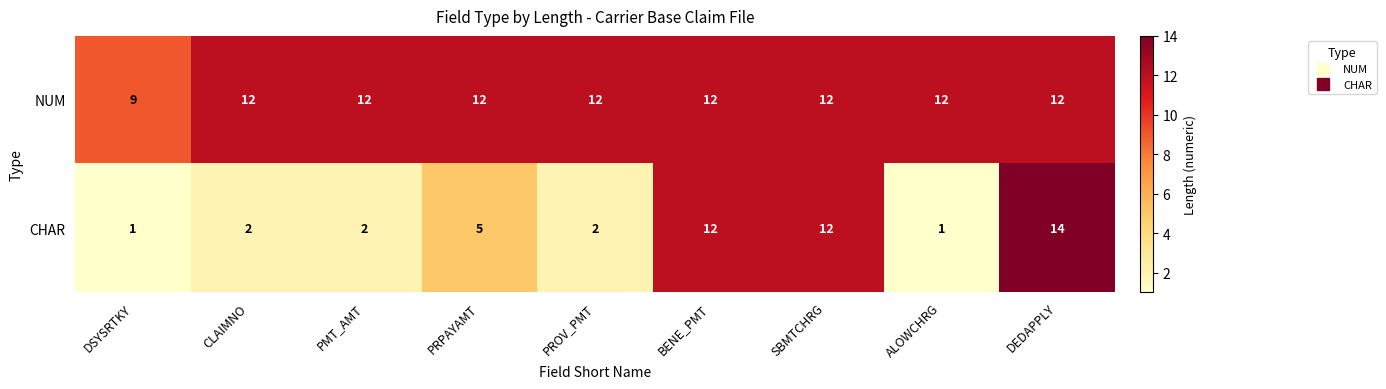

How many series are shown in this chart?

2